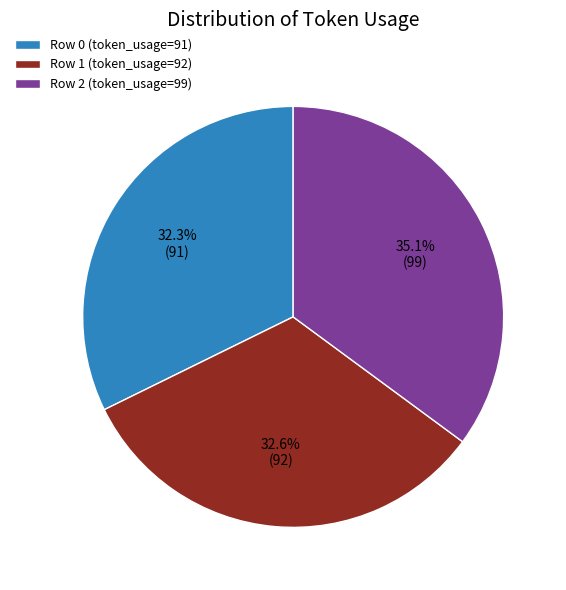

Does any single category account for the majority?

No